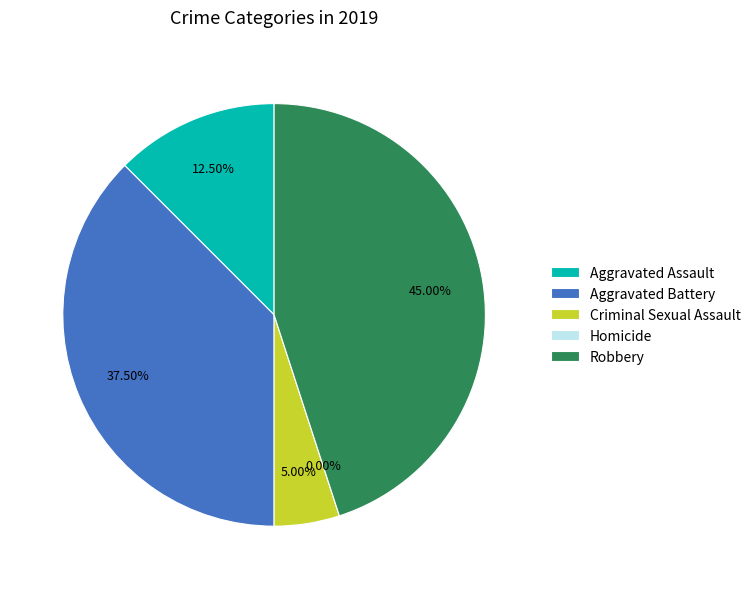

Which category has the smallest portion of the pie?

Homicide